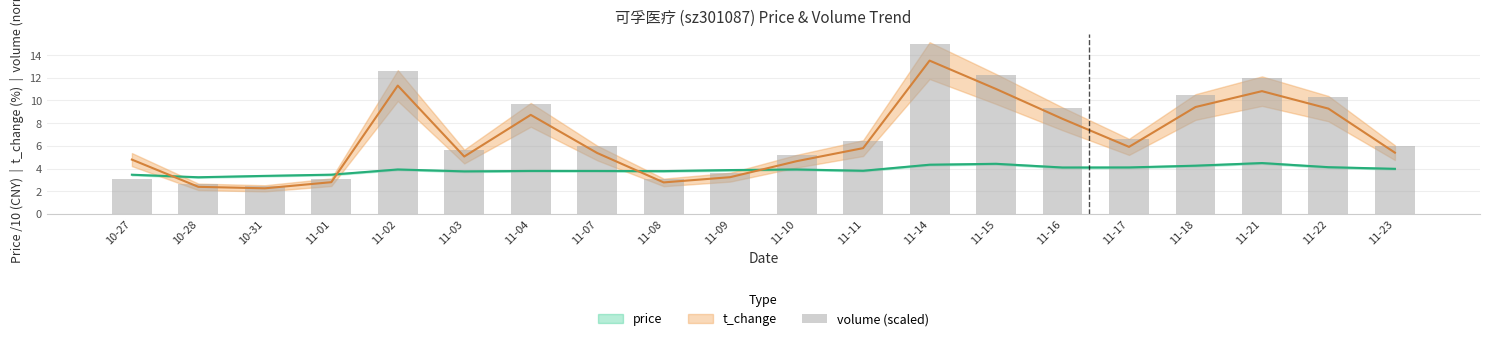

Reading left to right, list all the values displayed in this chart.

10-27=3.1	10-28=2.7	10-31=2.5	11-01=3.1	11-02=12.6	11-03=5.6	11-04=9.7	11-07=6.0	11-08=3.1	11-09=3.6	11-10=5.2	11-11=6.4	11-14=15.0	11-15=12.2	11-16=9.3	11-17=6.6	11-18=10.5	11-21=12.0	11-22=10.3	11-23=6.0